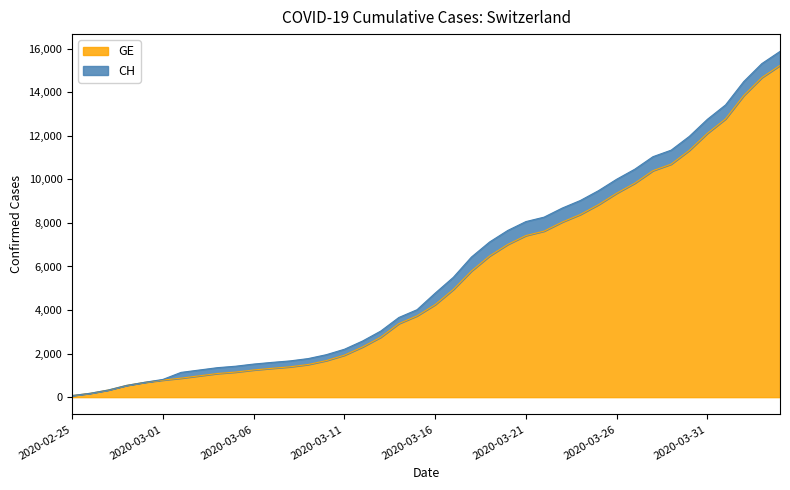

What is the value of the GE point at the 18th from the left?

2752